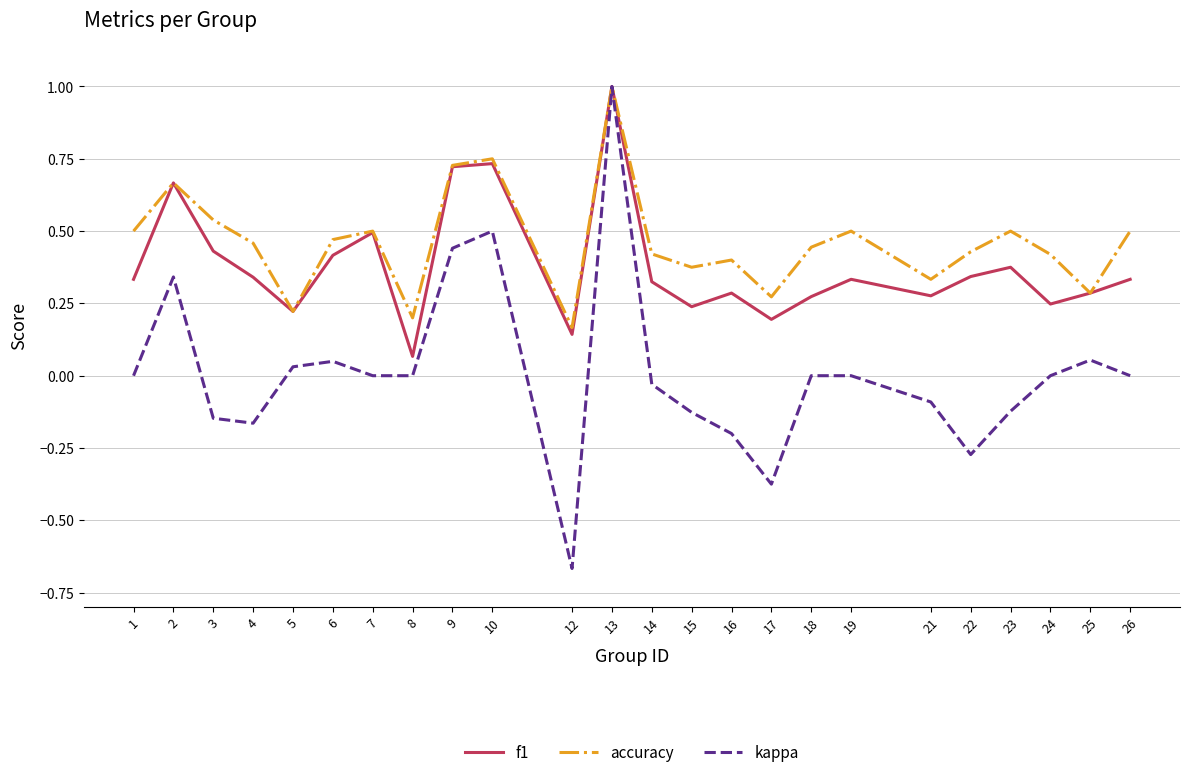

True or false: accuracy has more than 2 interior local peaks.

True